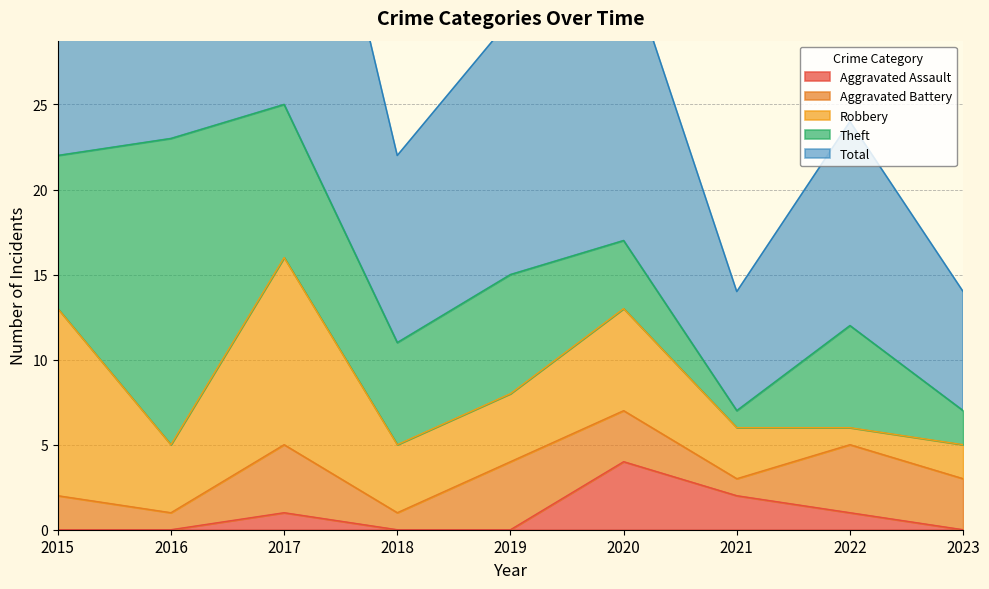

Which label corresponds to the largest value in the chart?

2017